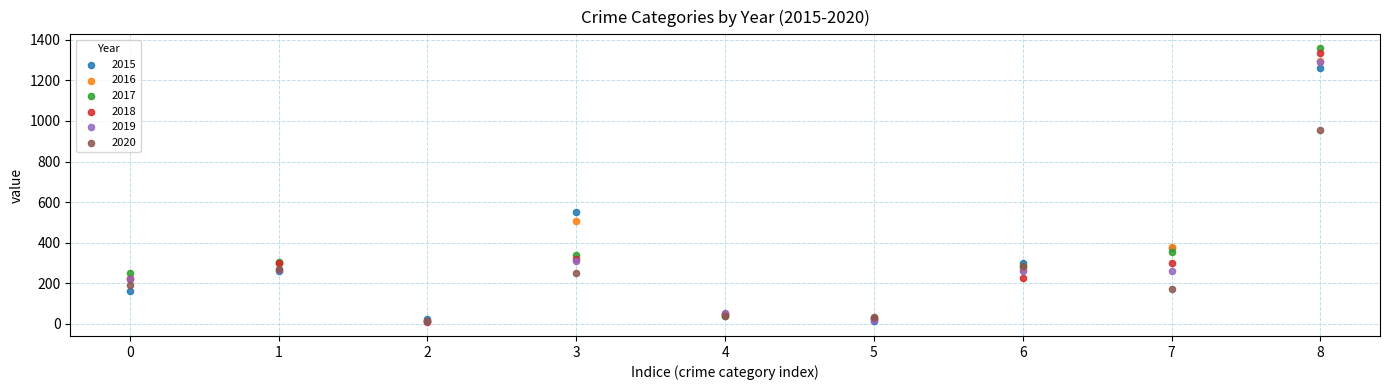

In the 2017 series, what Y value is closest to 685?

356